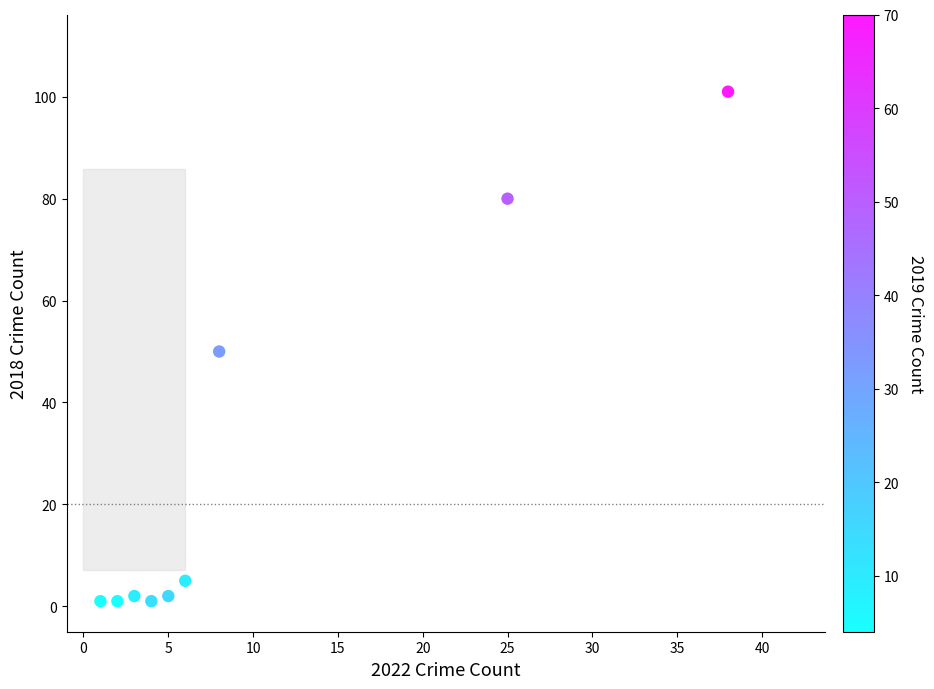

What is the average X value?

10